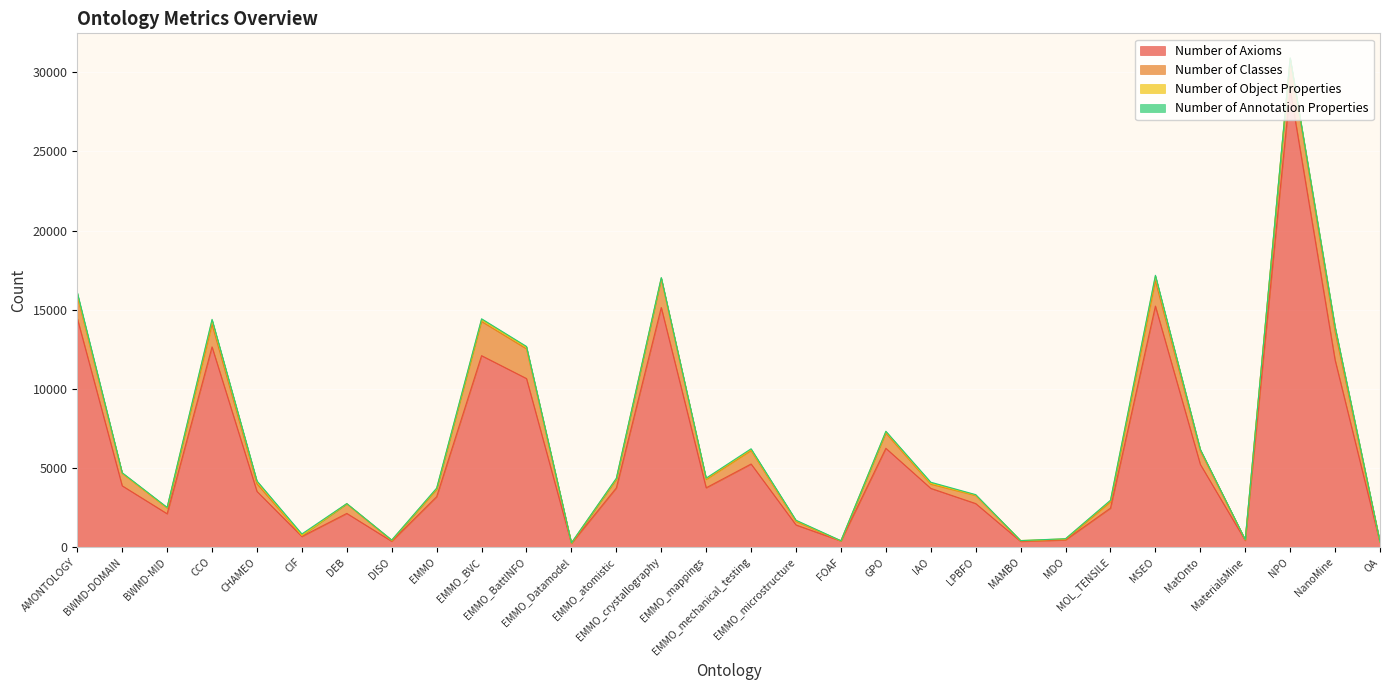

How many distinct data groups are displayed?

4